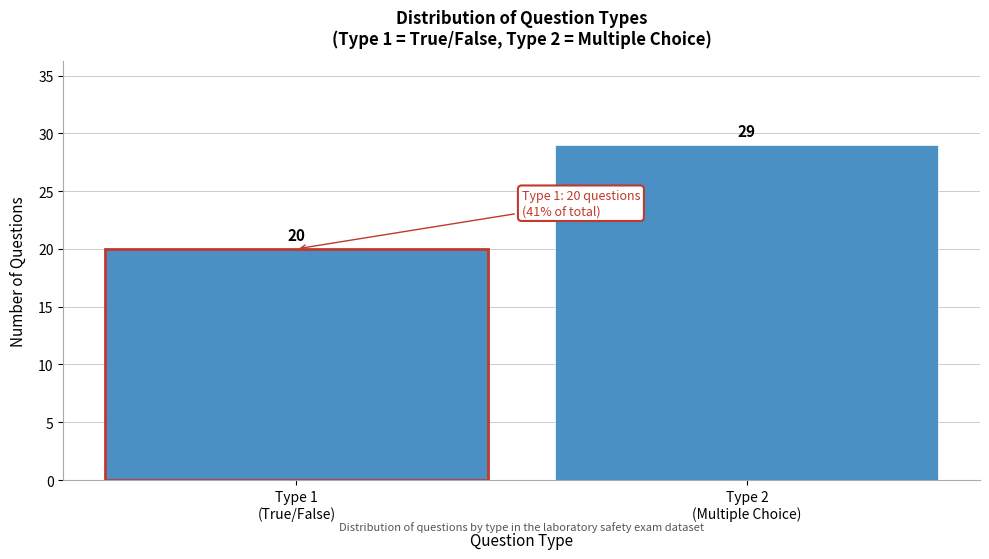

Reading left to right, what are all the values shown in this chart?

20	29